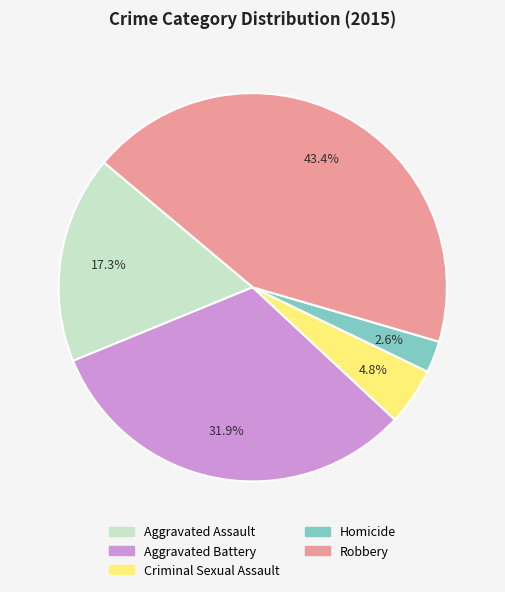

Which has a higher value, Homicide or Aggravated Assault?

Aggravated Assault